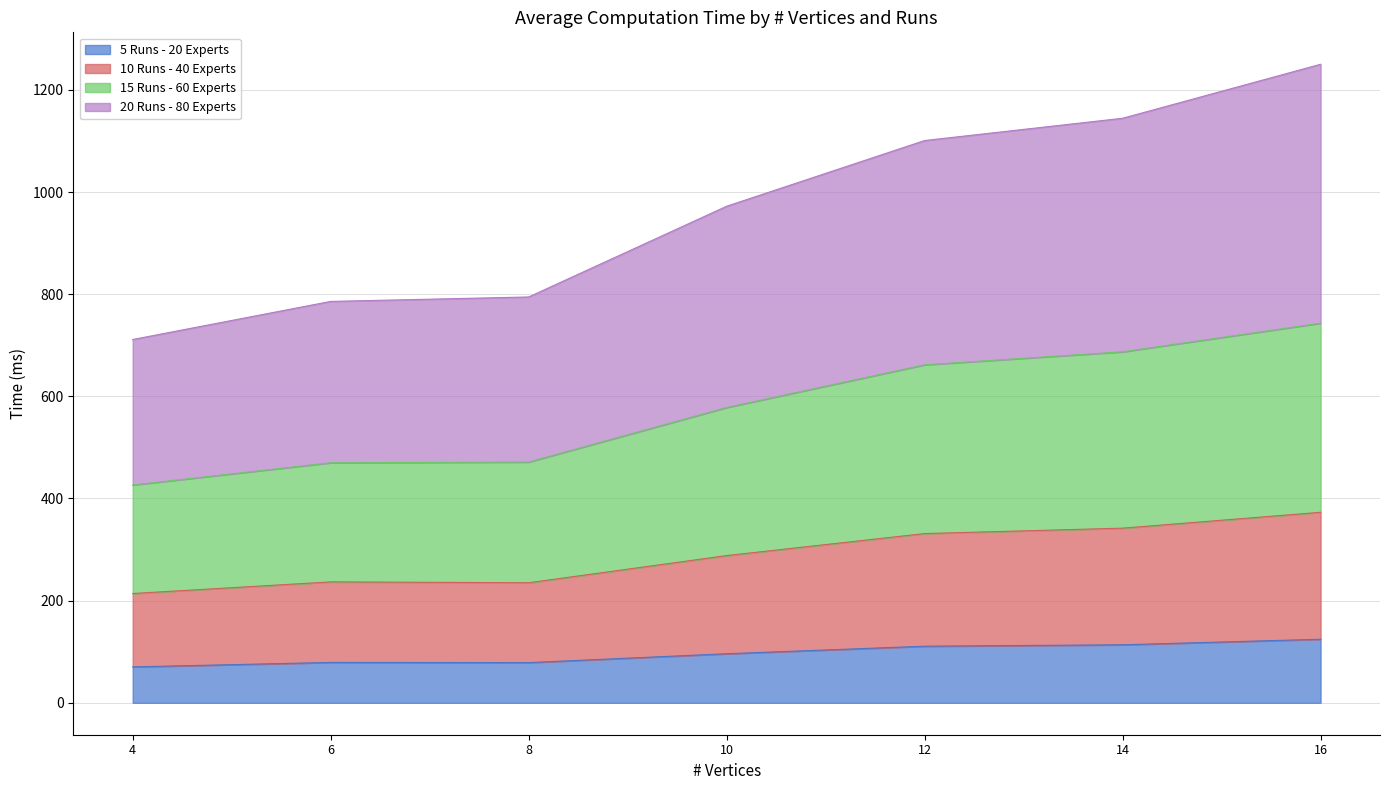

List the series in order of their overall mean, lowest first.

5 Runs - 20 Experts, 10 Runs - 40 Experts, 15 Runs - 60 Experts, 20 Runs - 80 Experts